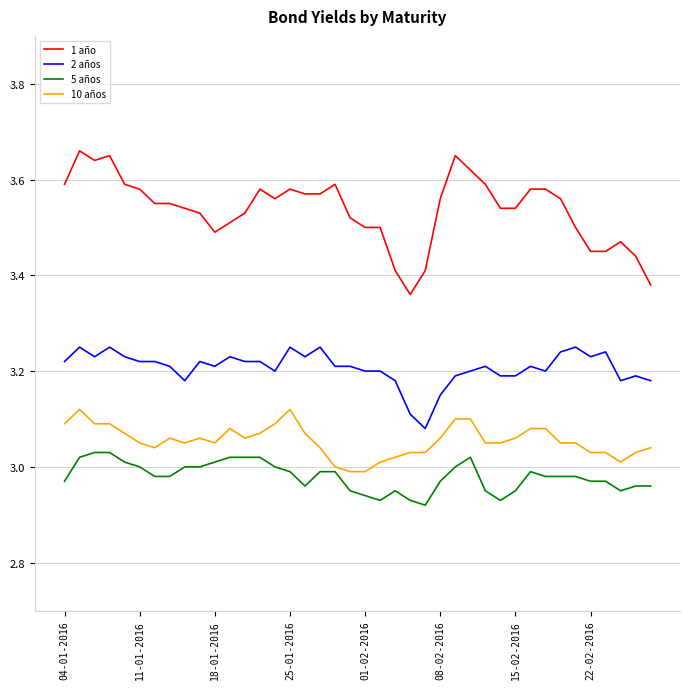

True or false: 2 años and 1 año intersect in this chart.

False